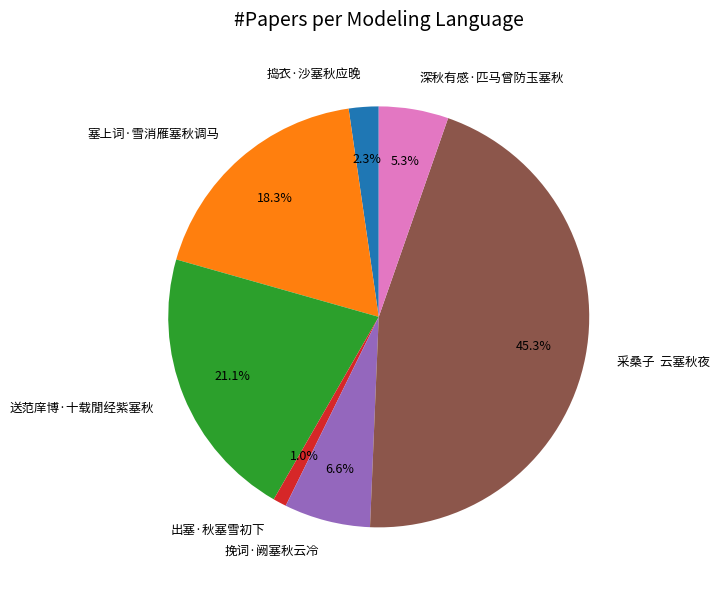

What is the largest slice in the pie chart?

采桑子 云塞秋夜